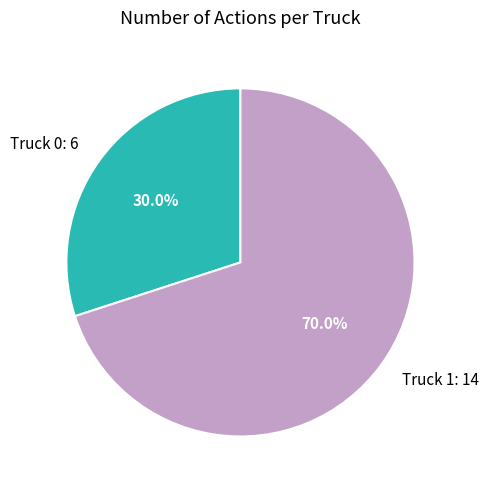

Is Truck 0 the majority of the pie?

No